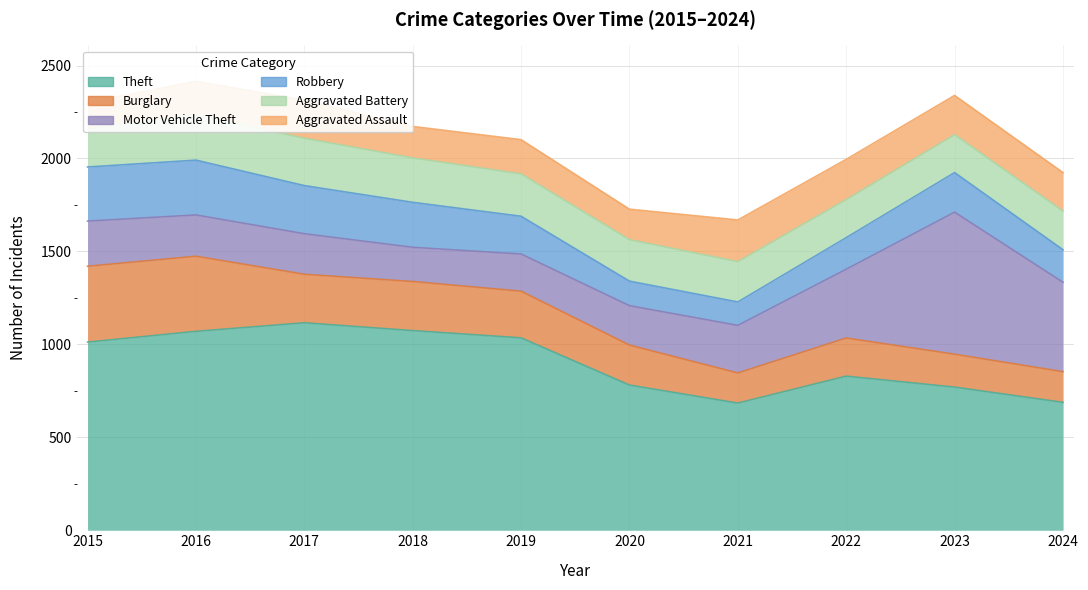

Where is the first local minimum for Burglary?

2017